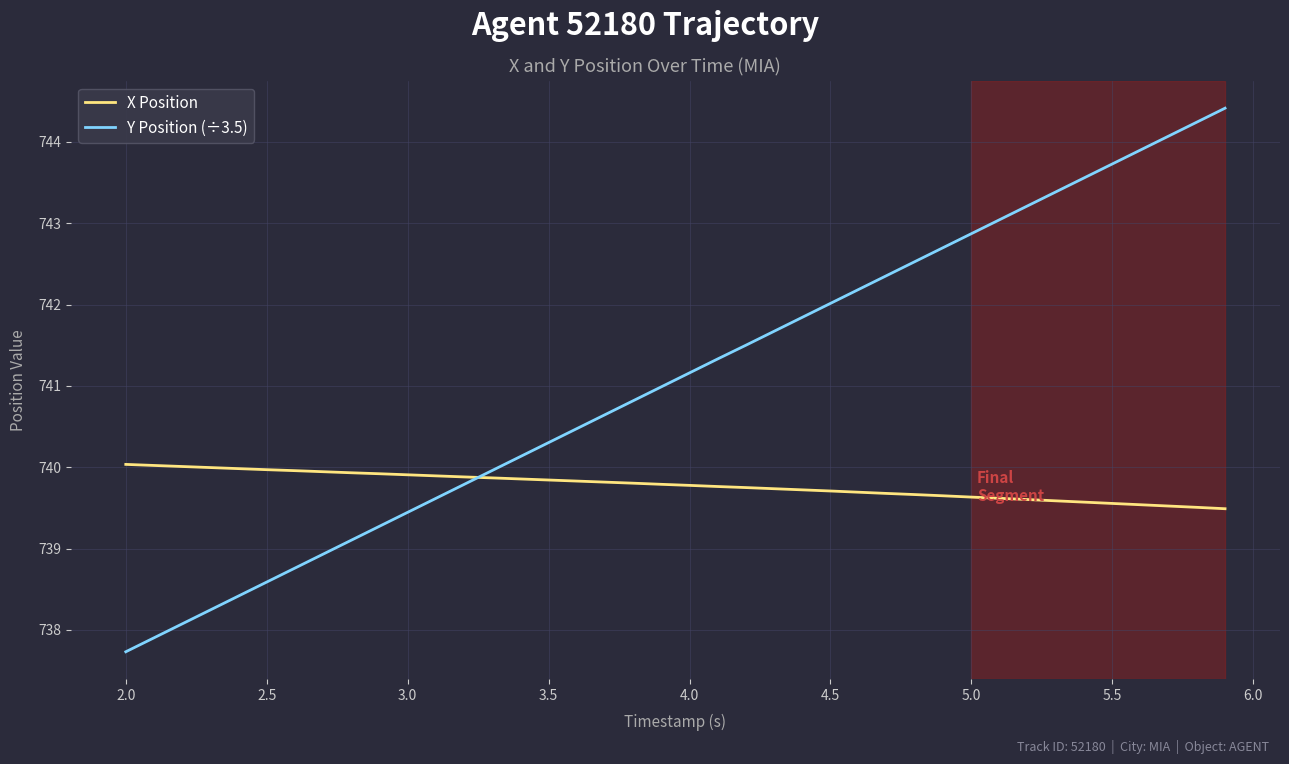

How many times do Y Position (÷3.5) and X Position cross each other?

1